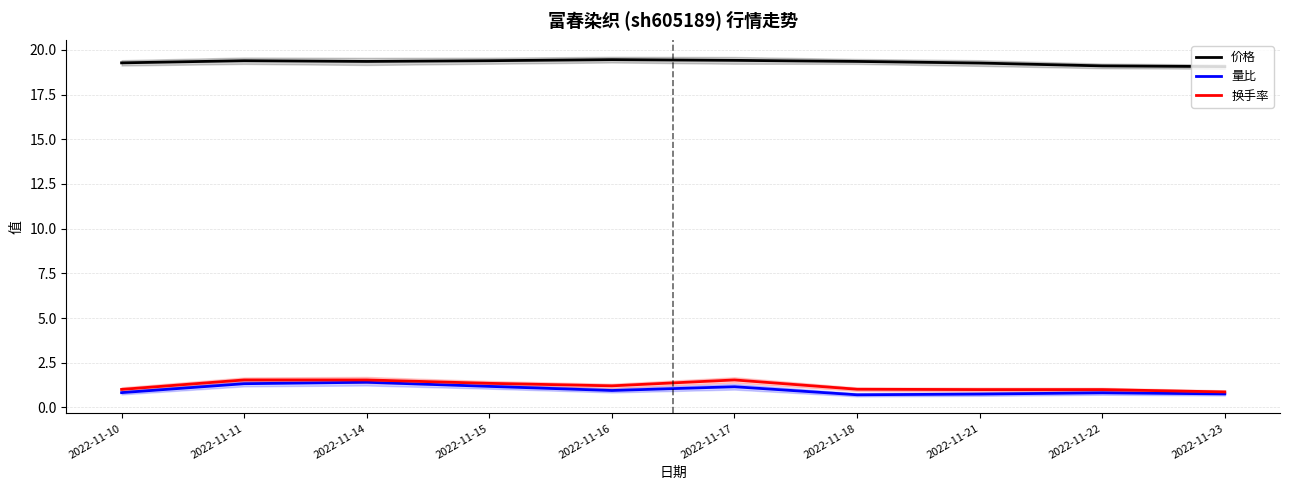

Does the chart have visible grid lines?

Yes